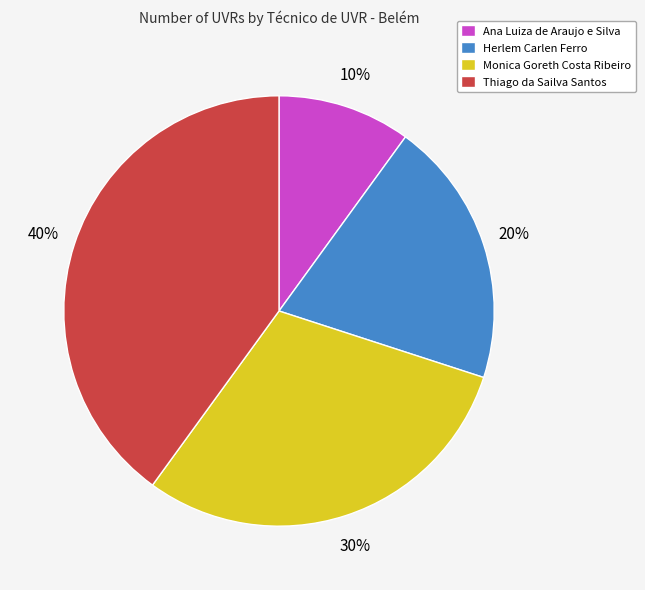

What percentage is the Monica Goreth Costa Ribeiro slice, to the nearest percent?

30%